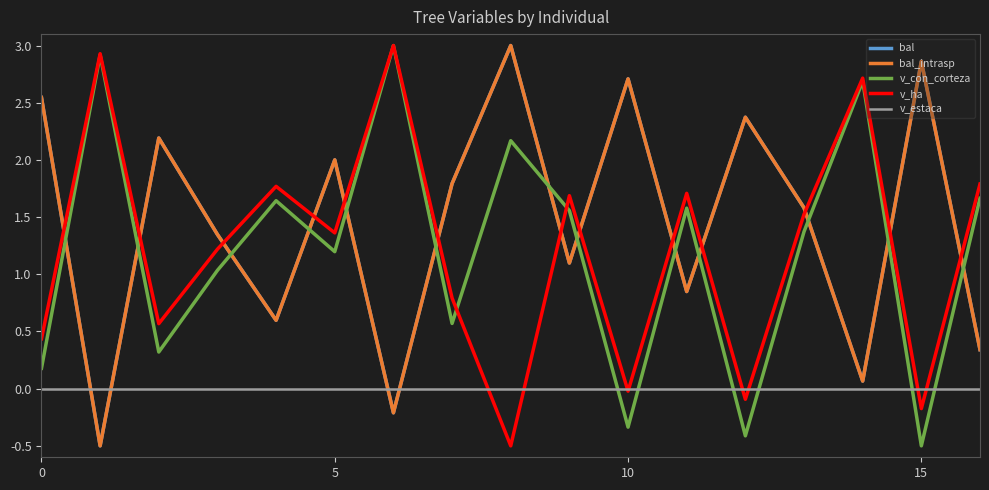

List the series in order of their peak value, highest first.

bal, bal_intrasp, v_con_corteza, v_ha, v_estaca